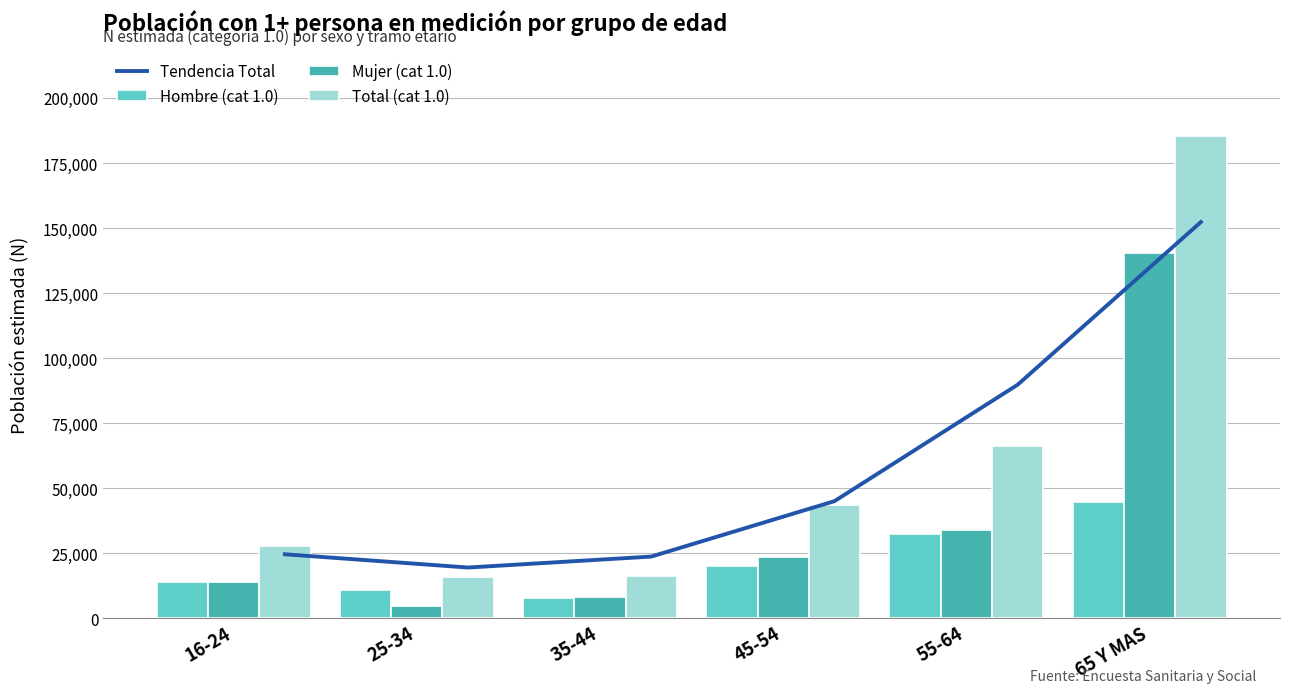

What is the average value of the Hombre (cat 1.0) series?

21666